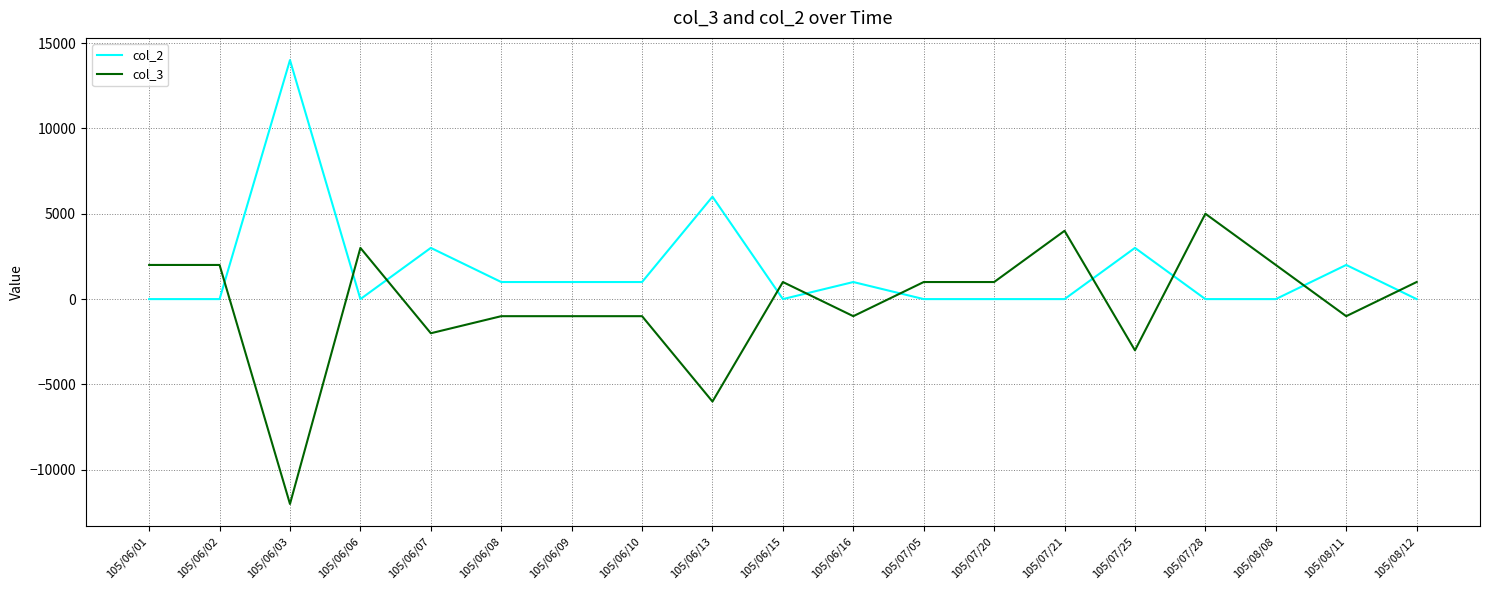

Is it true that col_3 equals -1680 at 105/07/25?

False